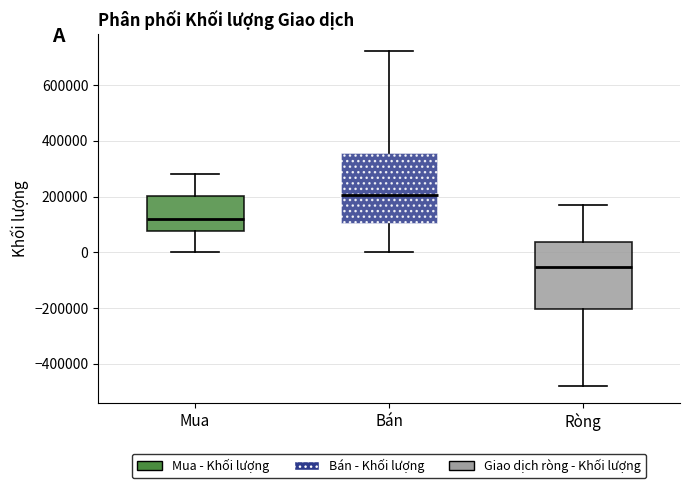

Reading left to right, transcribe this box plot: for each box, give where its median line is, the range the box spans, and where its two whiskers end, as read against the y-axis. The values are not printed on the chart, so give them approximately, as read against the axis.

Mua: median 120000, box 80000 to 200000, whiskers 0 to 280000
Bán: median 200000, box 100000 to 360000, whiskers 0 to 720000
Ròng: median -60000, box -200000 to 40000, whiskers -480000 to 180000